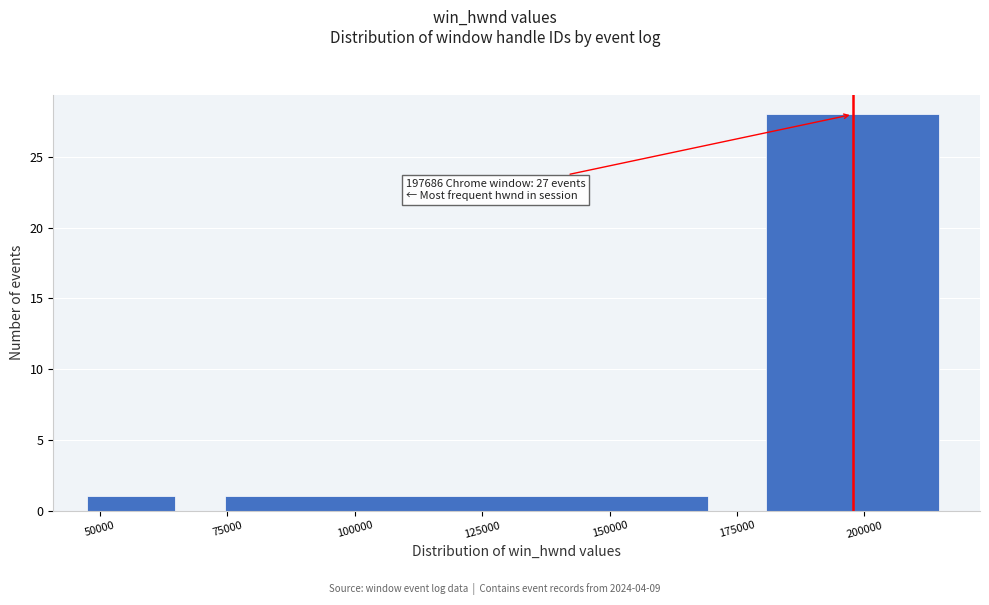

Which range on the x-axis has the tallest bar?

180000 to 220000